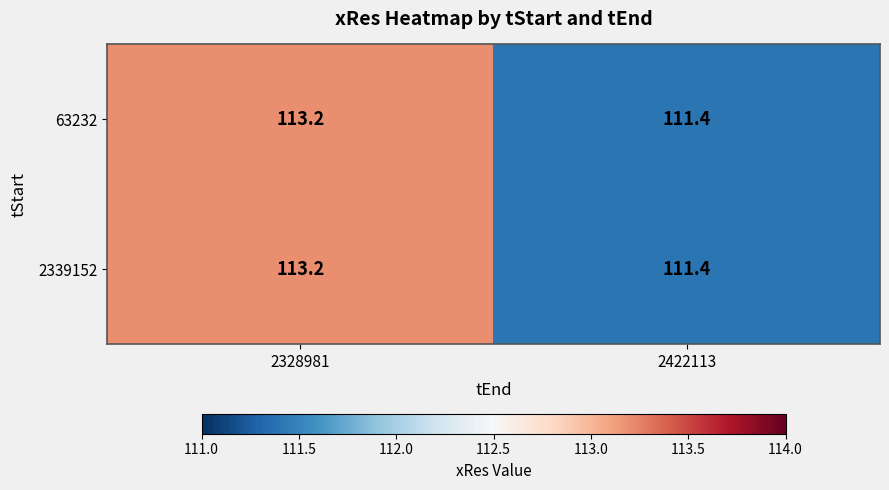

What is the average value of the 63232 series?

112.3